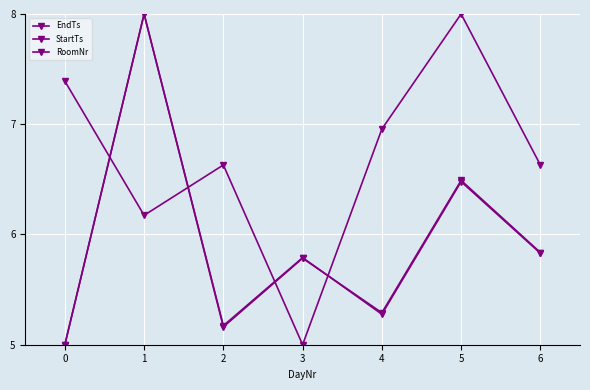

Count the number of data series in this chart.

3